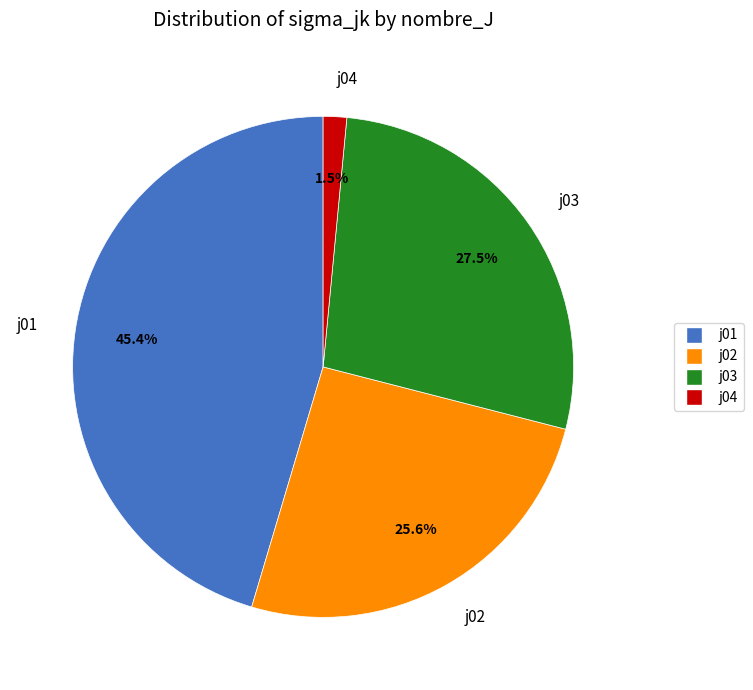

How much of the chart is everything except j01?

54.6%